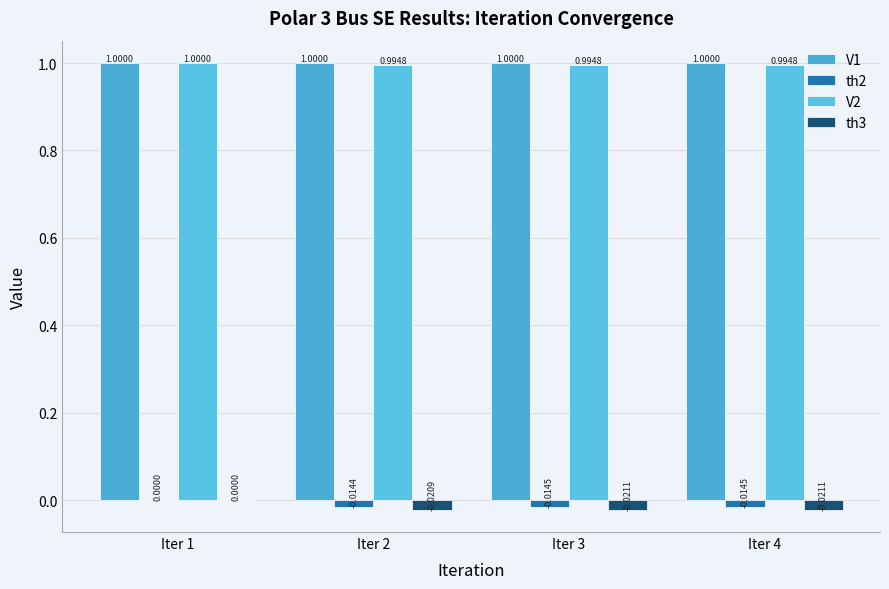

What are all the series names shown in the legend?

V1, th2, V2, th3